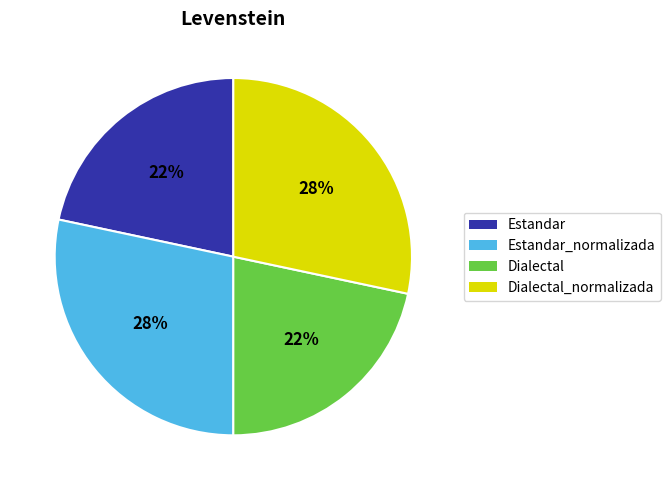

Is there a majority slice in this chart?

No